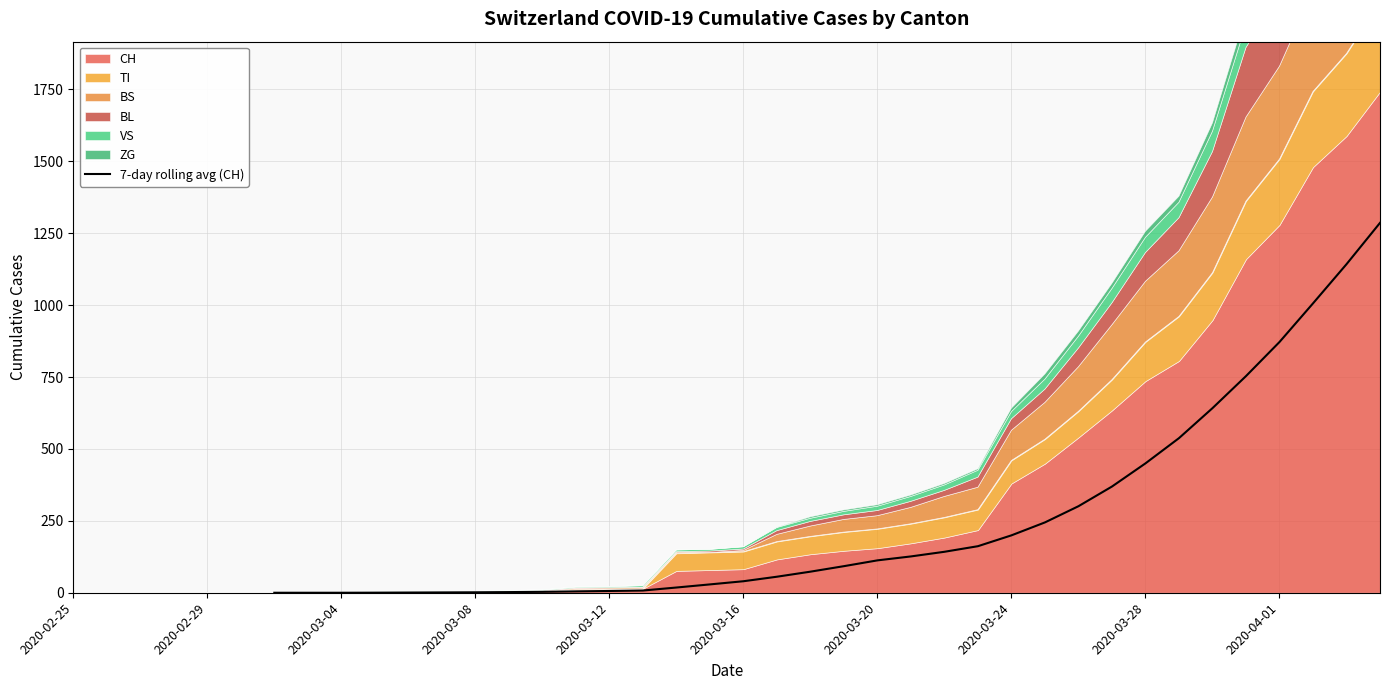

What is the greatest value displayed?

1286.1